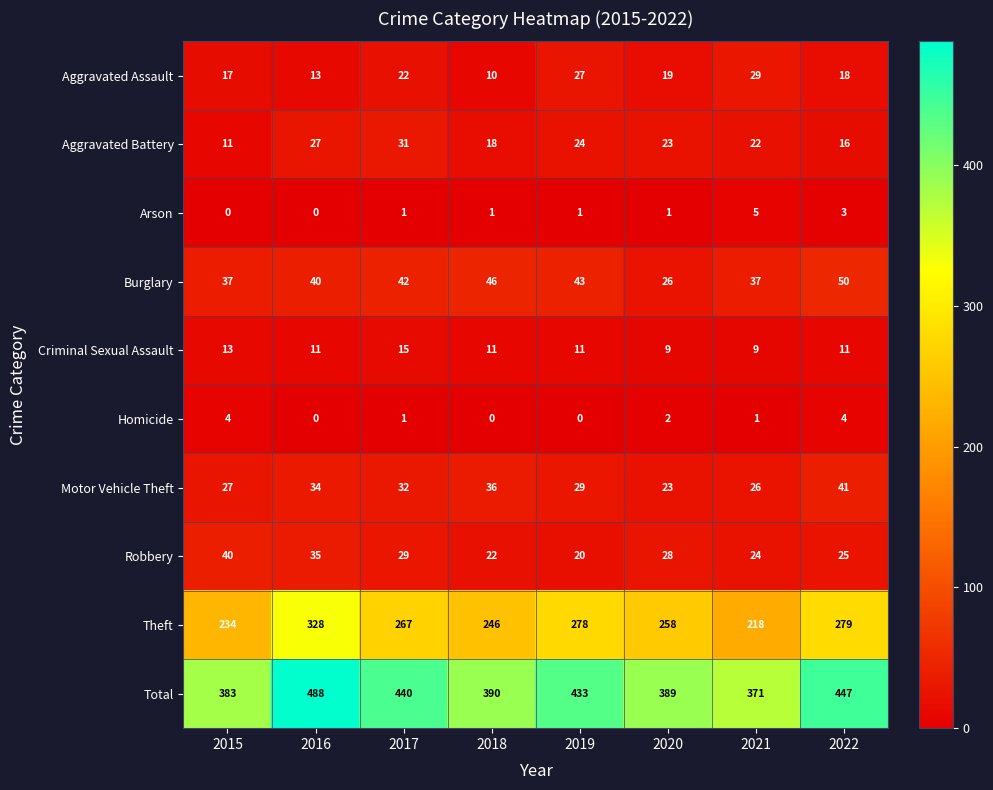

List the series in order of their peak value, lowest first.

Homicide, Arson, Criminal Sexual Assault, Aggravated Assault, Aggravated Battery, Robbery, Motor Vehicle Theft, Burglary, Theft, Total